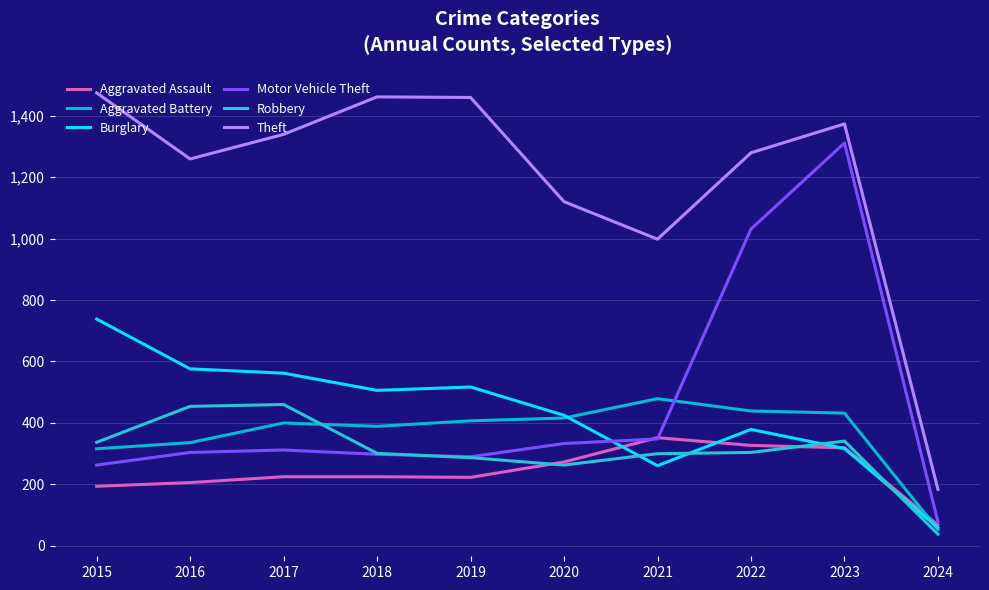

Is this an area chart (filled region under the line)?

No